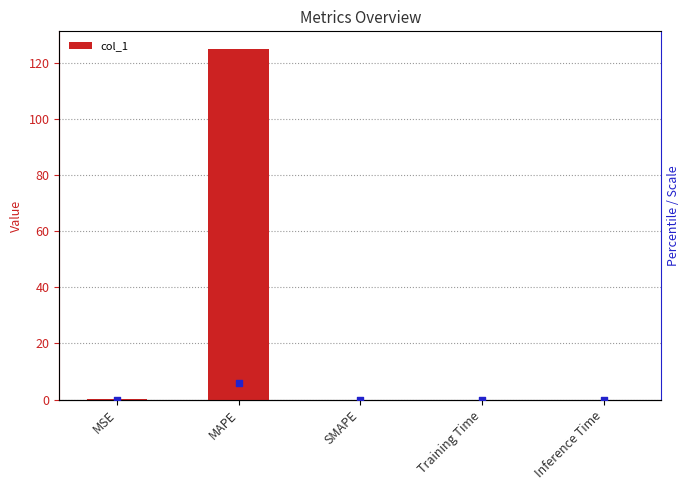

Which series contains the lowest Y value?

col_1